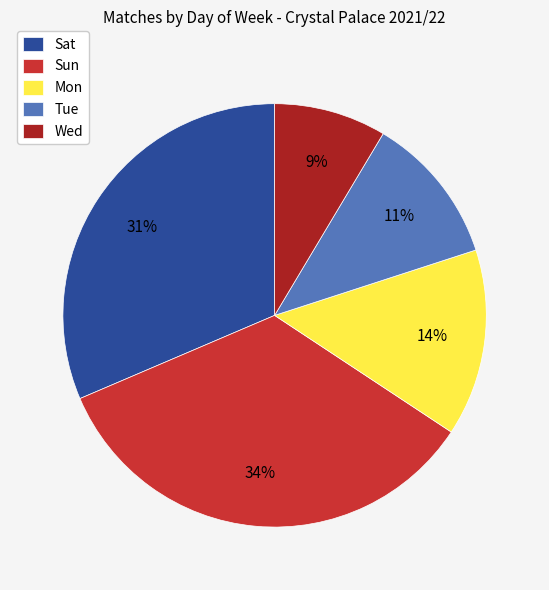

Which slice is the smallest?

Wed